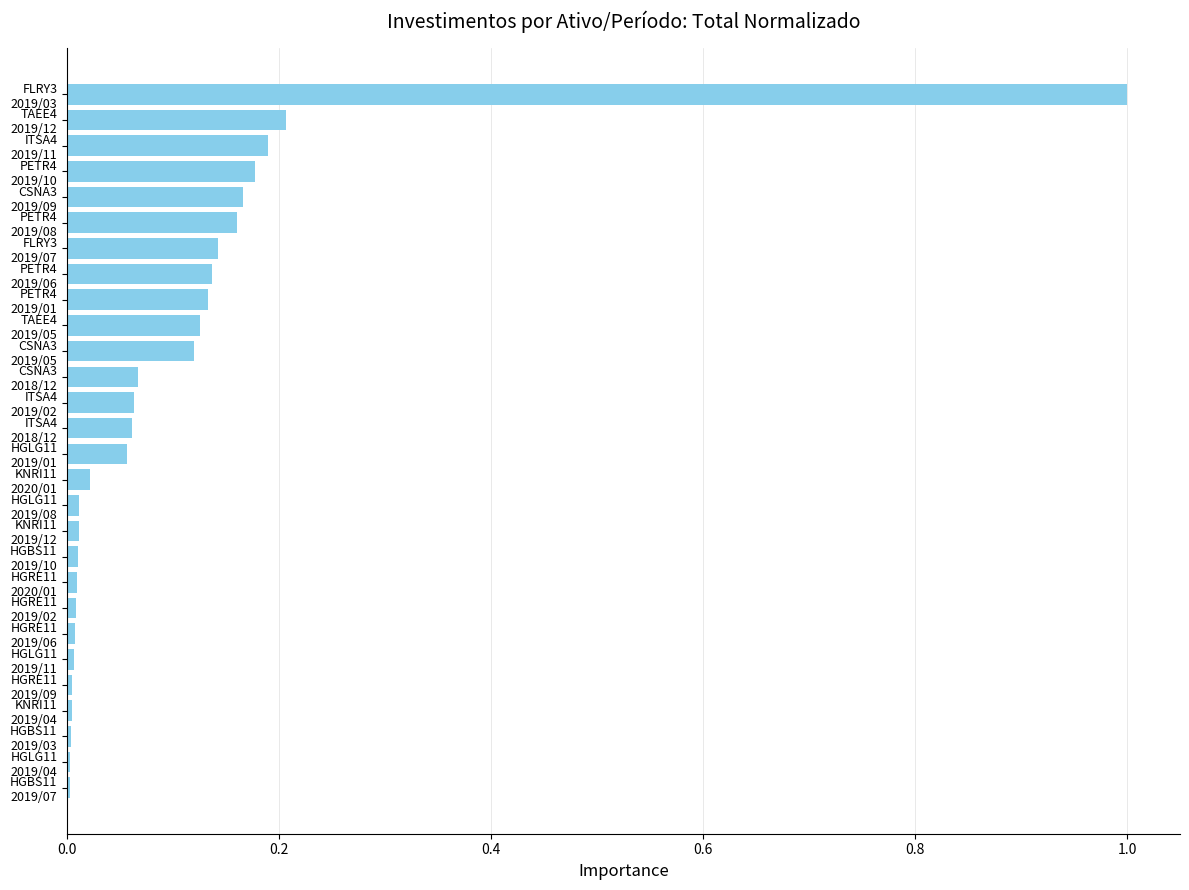

What is the maximum value shown in the chart?

1.0